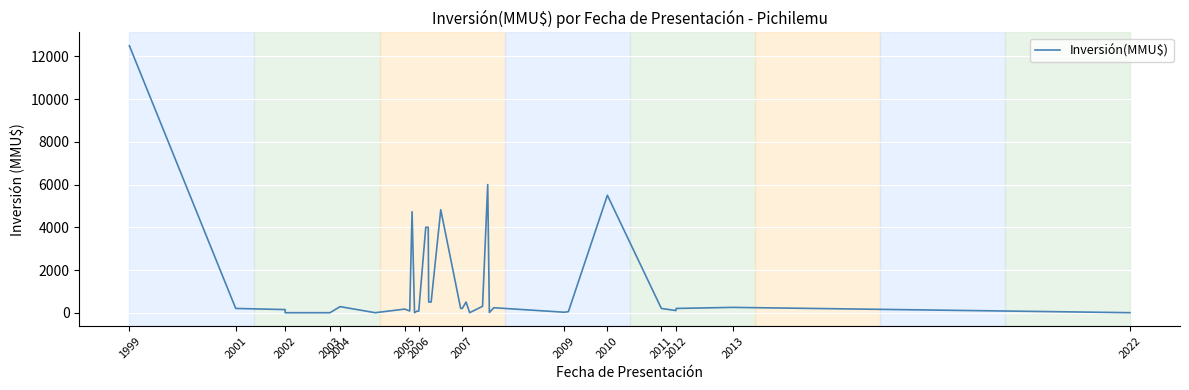

What is the difference between the maximum and second lowest values?

12500